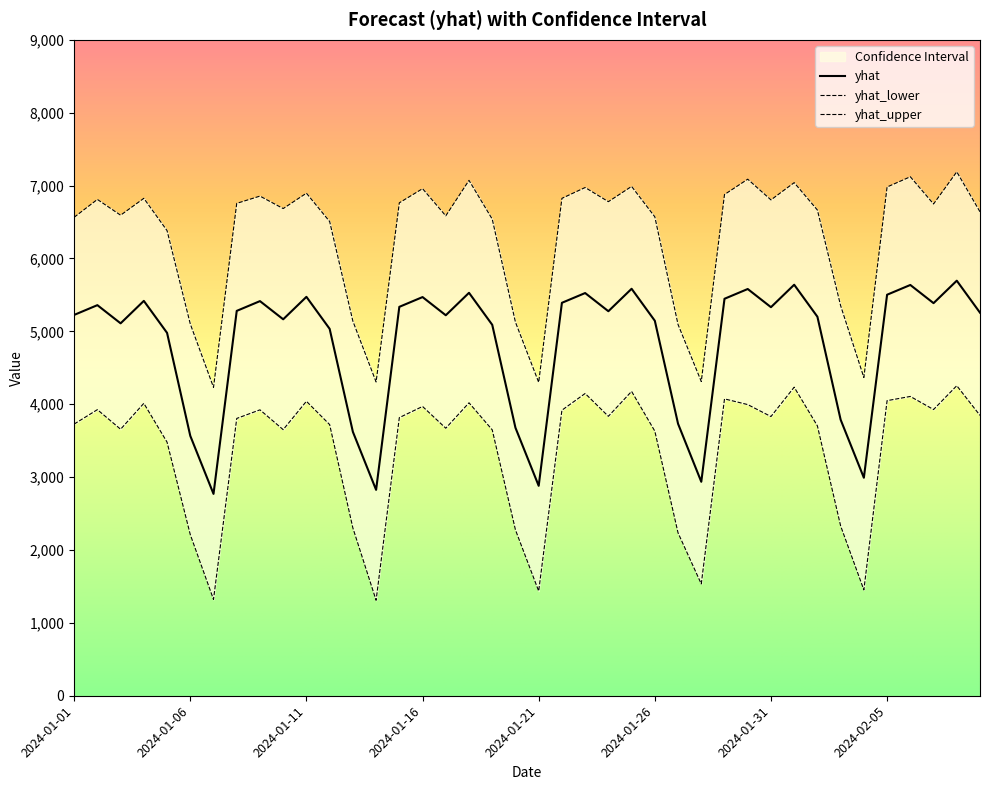

Is this an area chart (filled region under the line)?

No